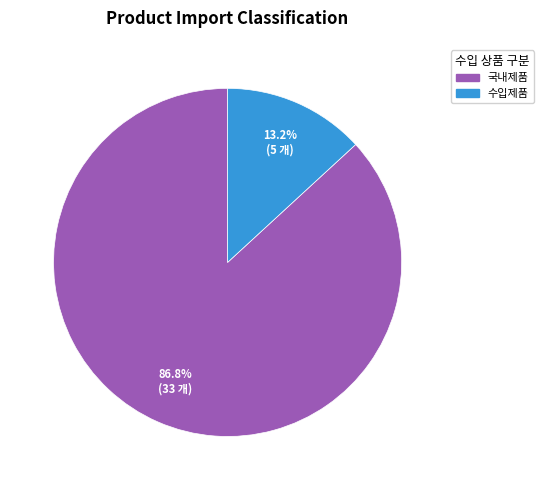

How many segments does this pie chart have?

2